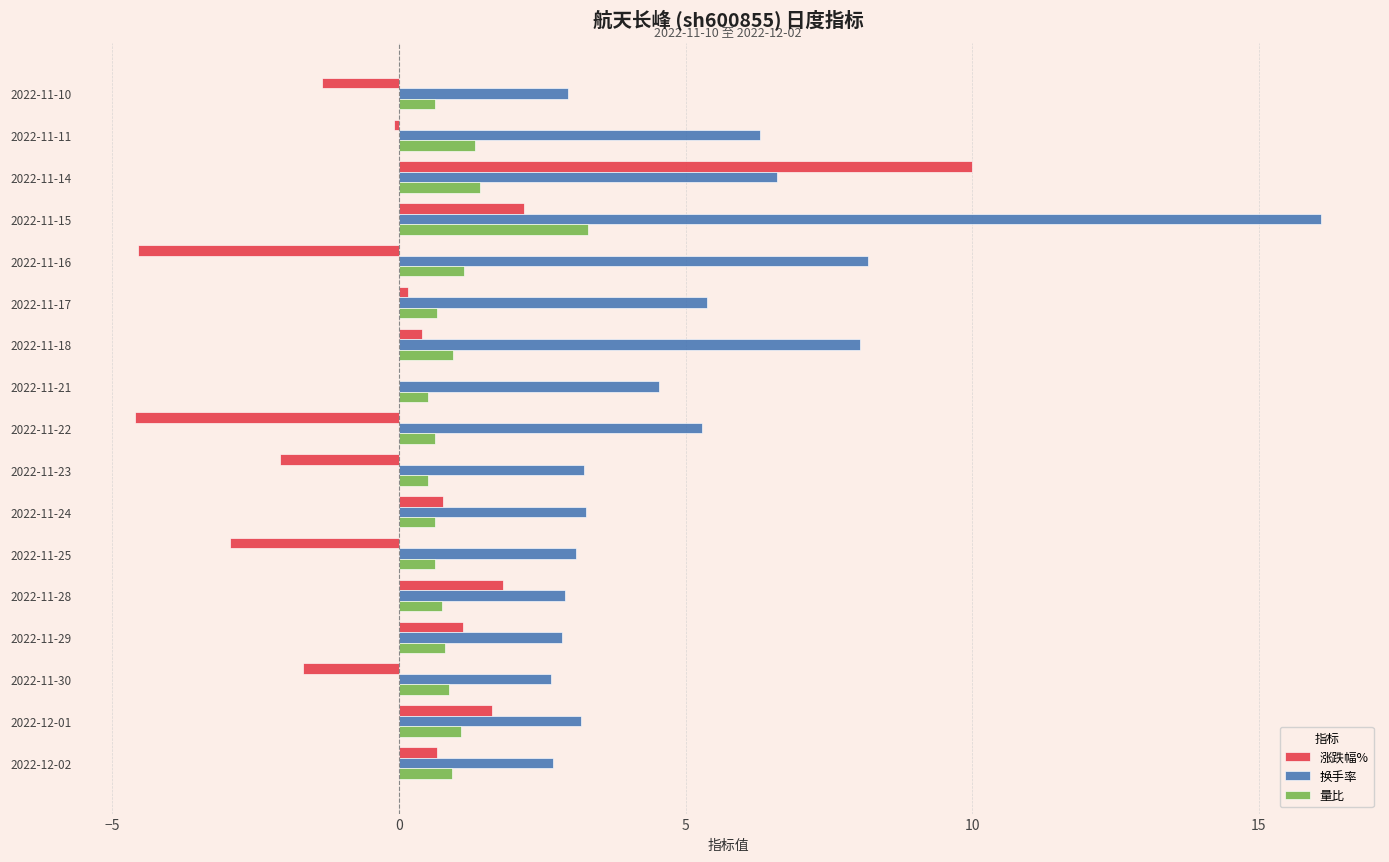

Count the number of data series in this chart.

3